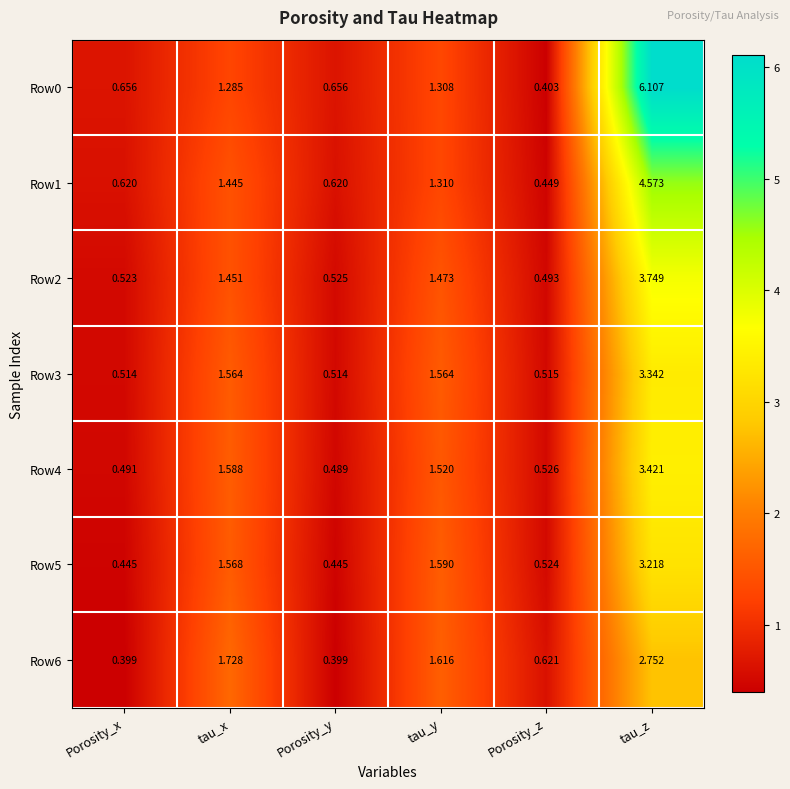

At how many categories does at least one series exceed 5?

1